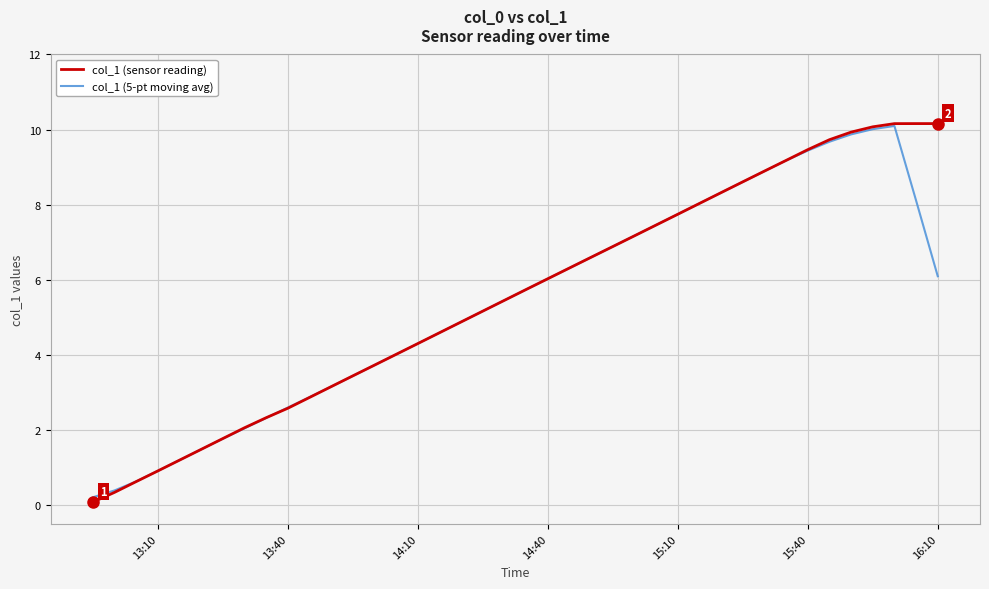

What is the average value of the col_1 (sensor reading) series?

5.5